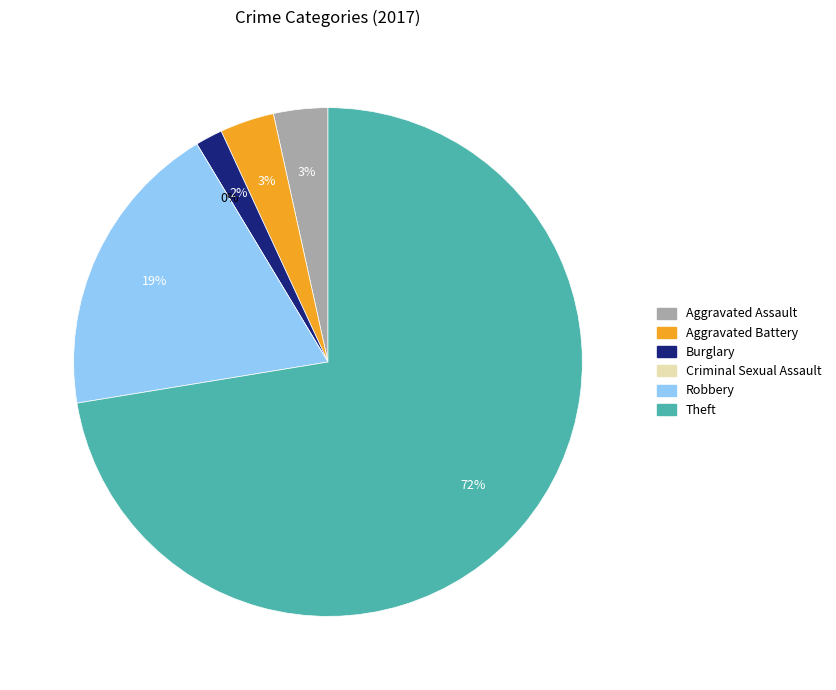

How many slices are in this pie chart?

6